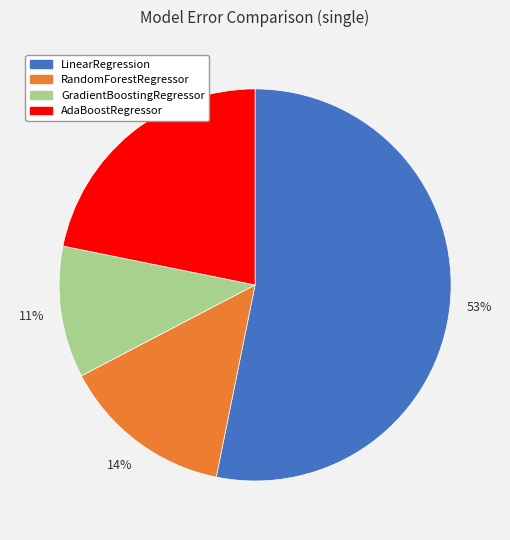

To the nearest percent, what is the difference between the largest and smallest slice percentages?

42%